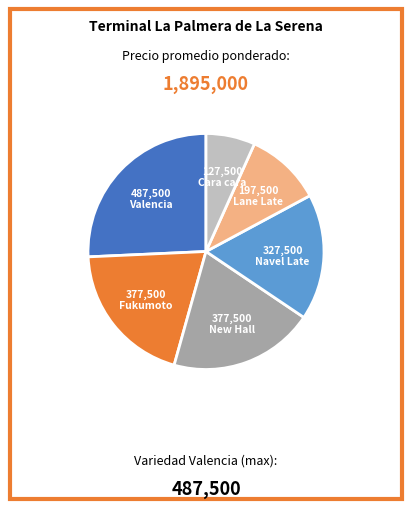

Which slice is the largest?

Valencia